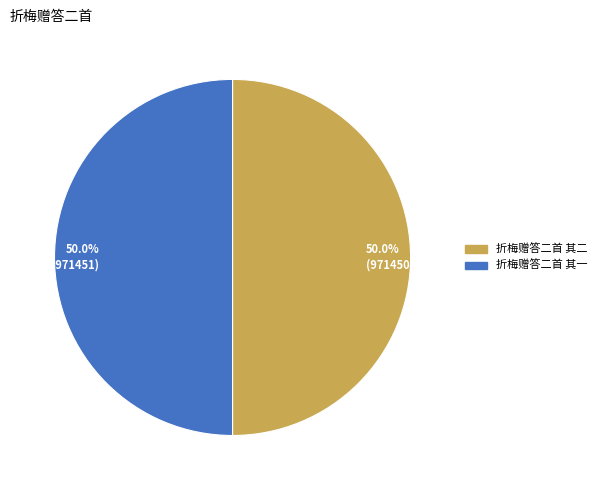

Approximately how many times larger is the value at 折梅赠答二首 其二 compared to 折梅赠答二首 其一?

1.0